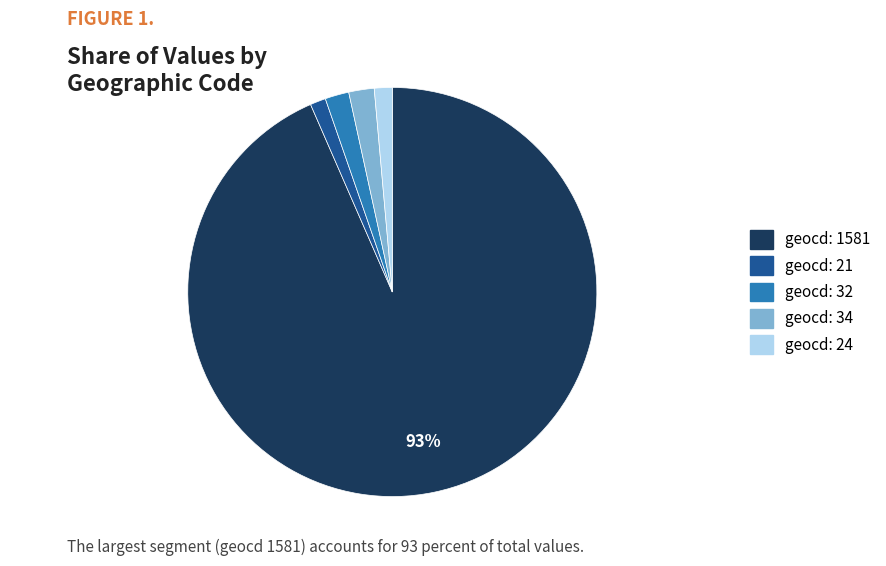

To the nearest percent, what is the average slice percentage?

20%